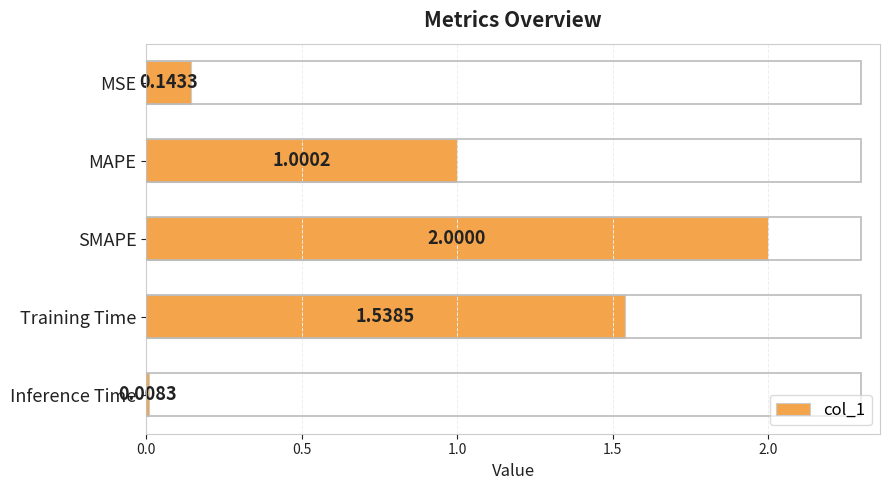

What is the sum of all values?

4.7